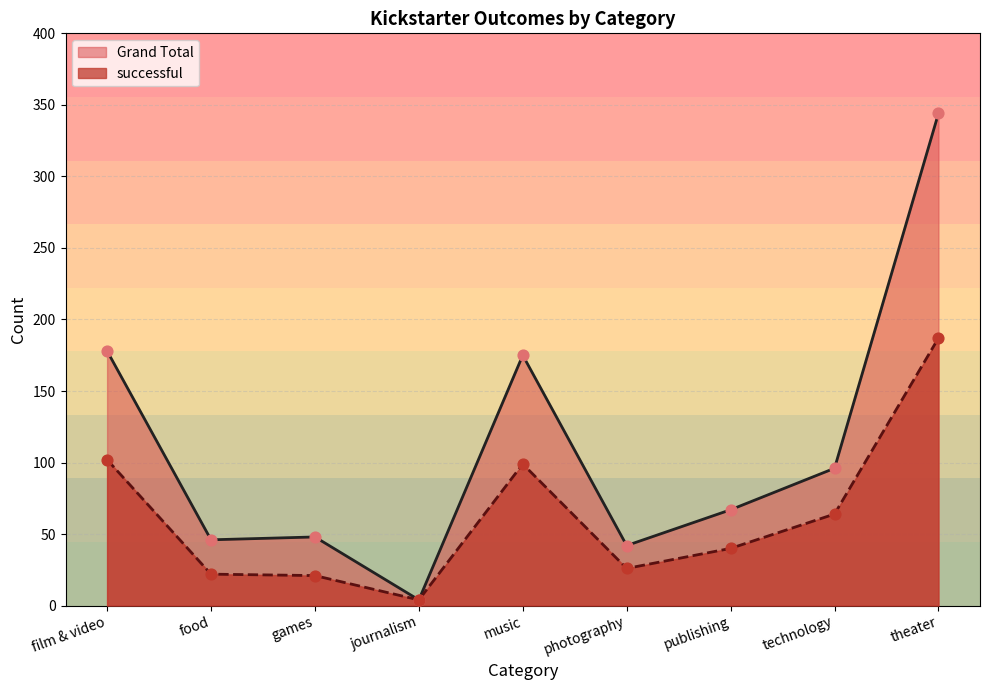

Which series has the largest Y range (max minus min)?

Grand Total